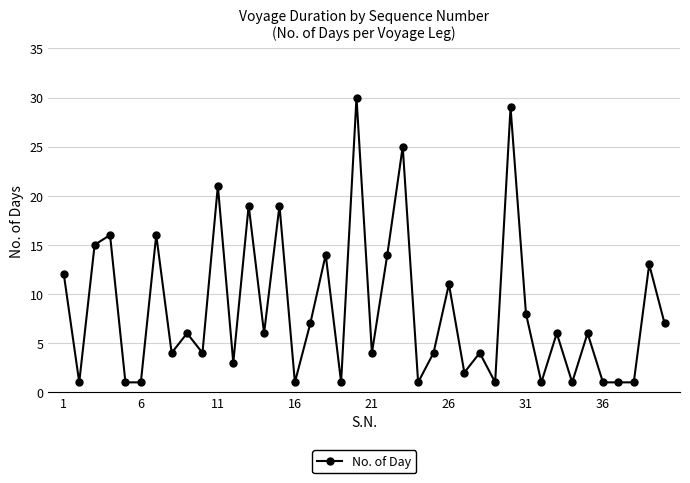

True or false: the data has more than 0 interior local peaks.

True